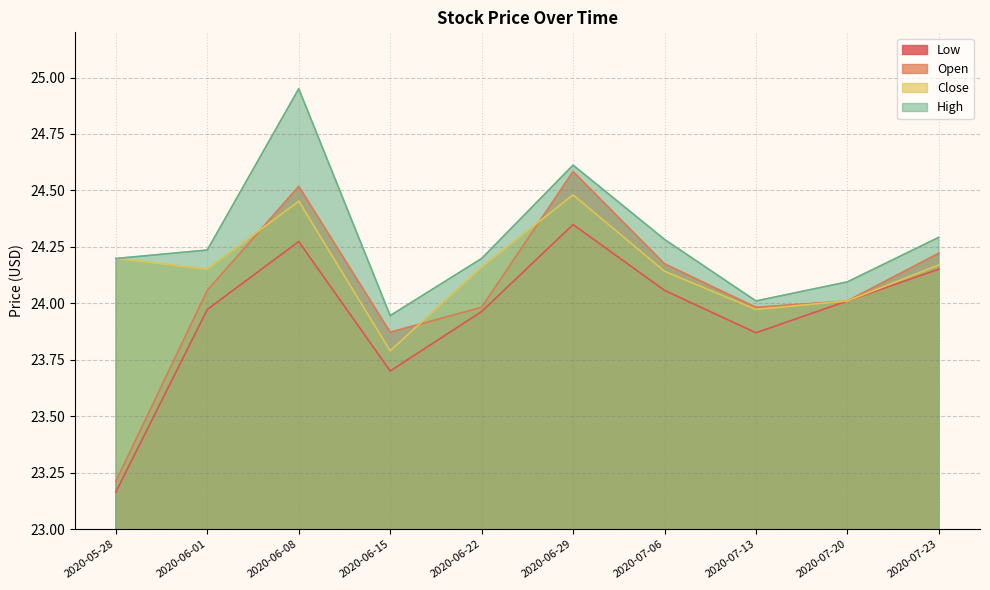

At which label does Low first exceed 24?

2020-06-08